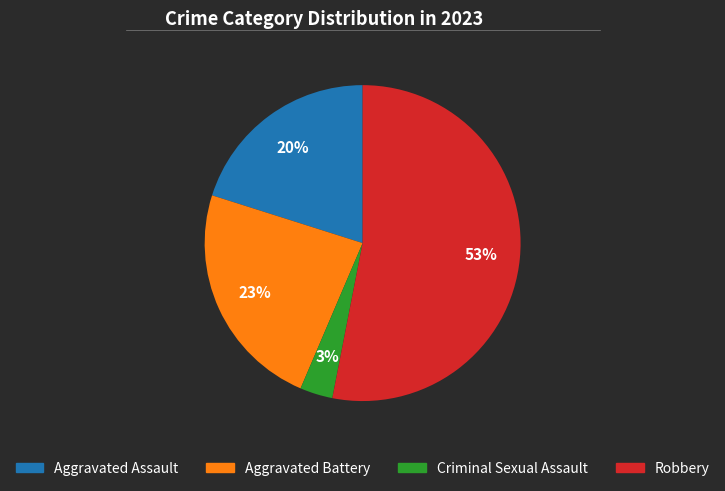

Count the number of slices in the pie.

4